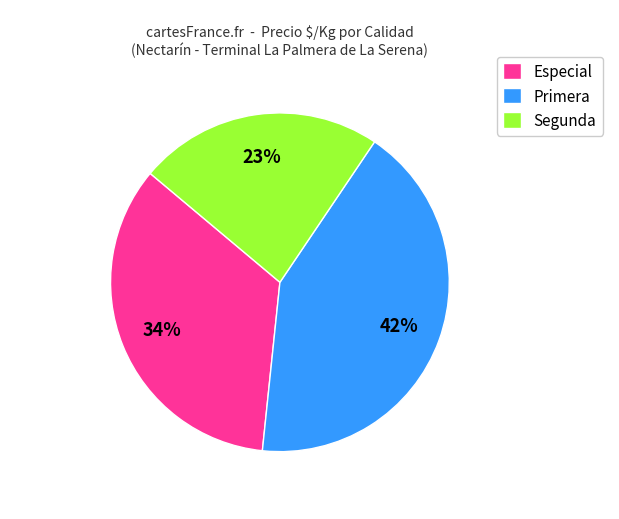

The Especial slice represents 34% of the pie. True or false?

True